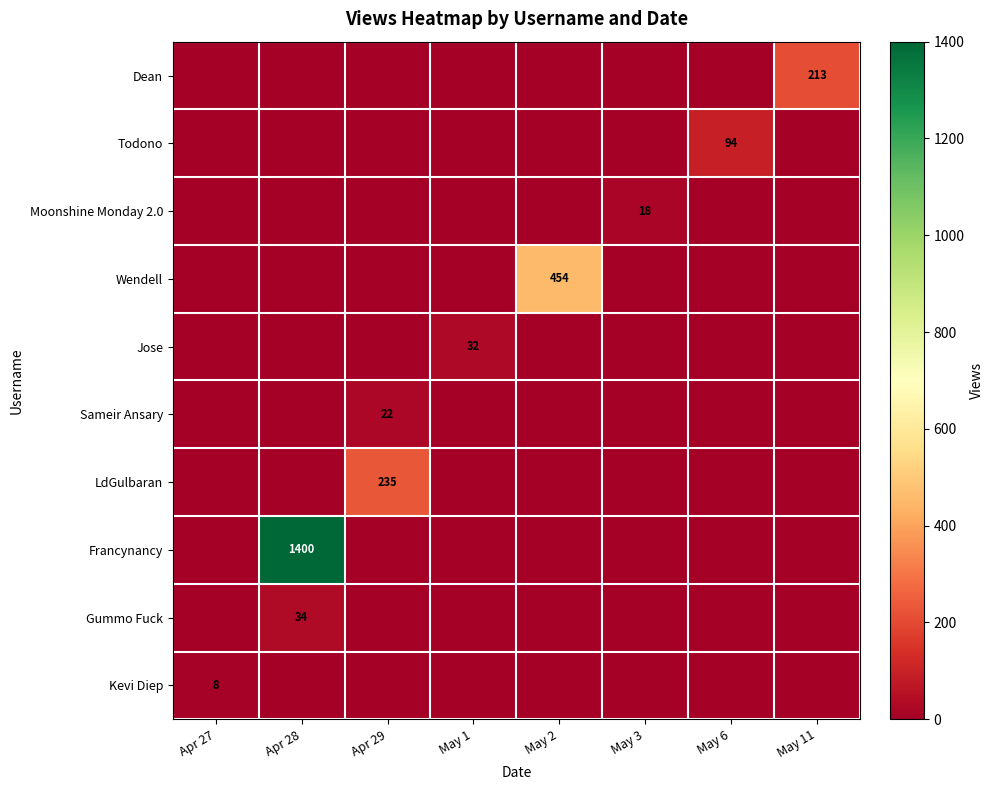

At which category is the sum across all series the highest?

Apr 28